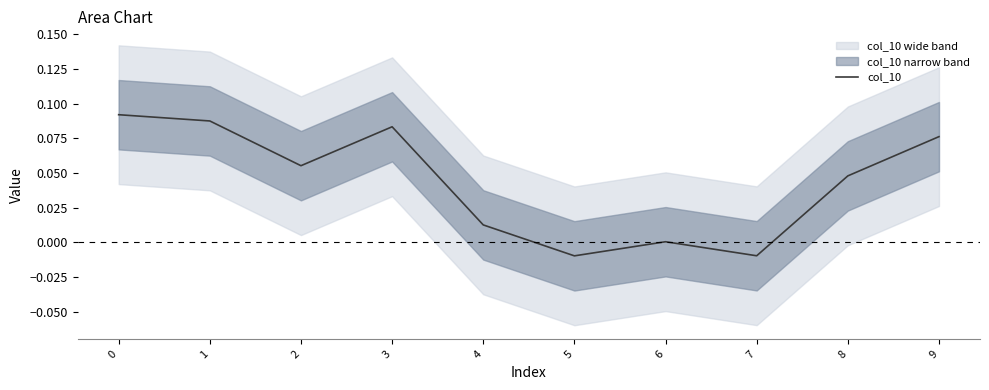

What is the difference between the maximum and minimum values?

0.1